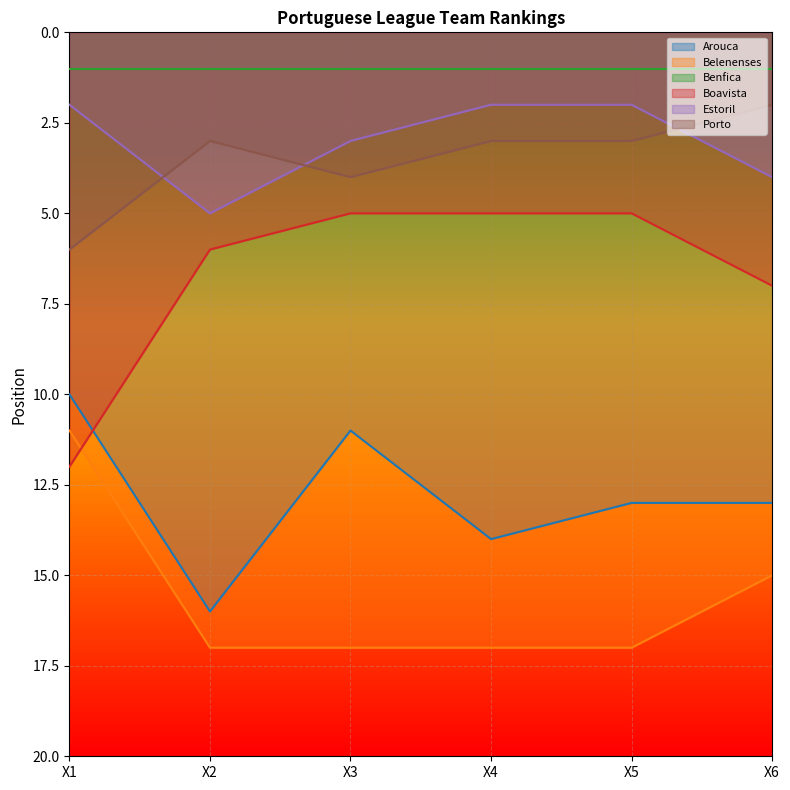

In Porto, how many points are lower than both neighbors (excluding endpoints)?

1